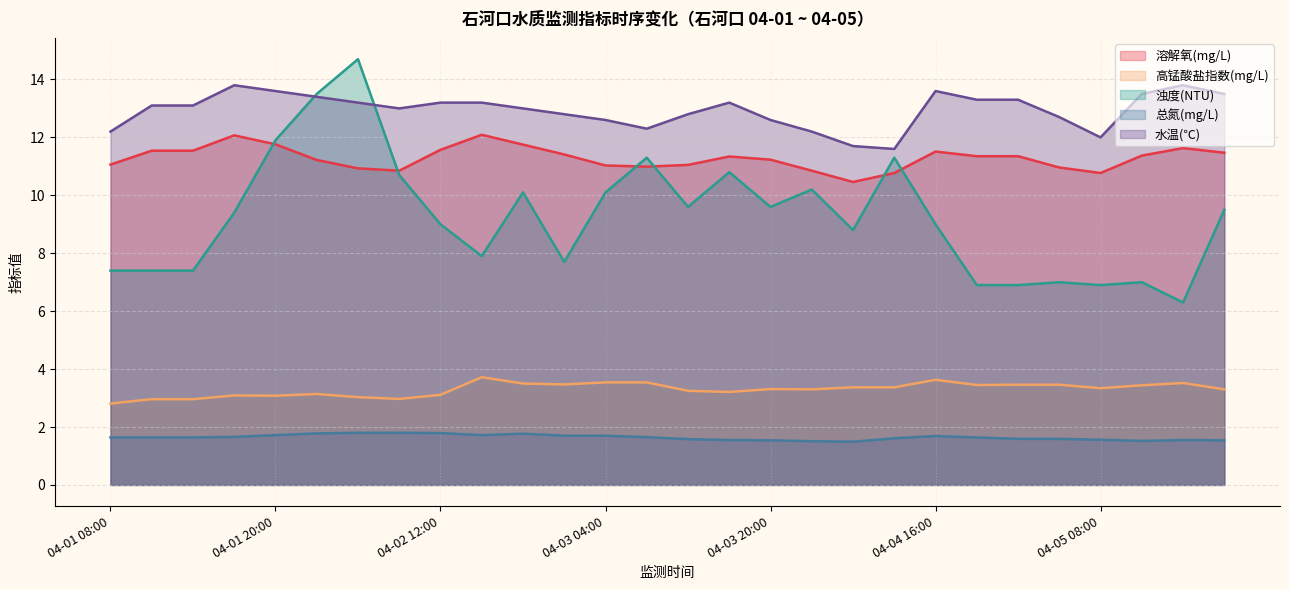

Which has a higher value, 04-01 08:00 or 04-01 20:00?

04-01 20:00